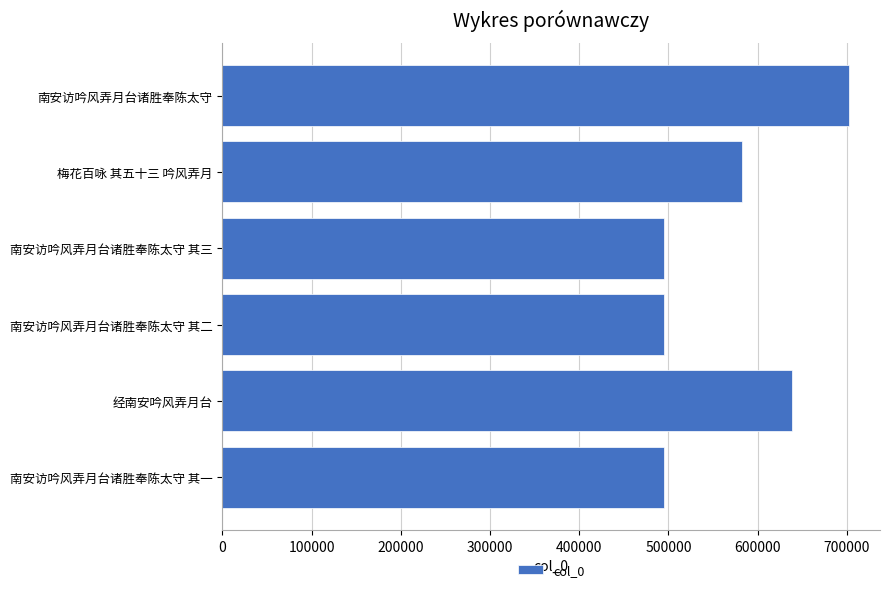

What is the difference between the maximum and minimum values?

207318